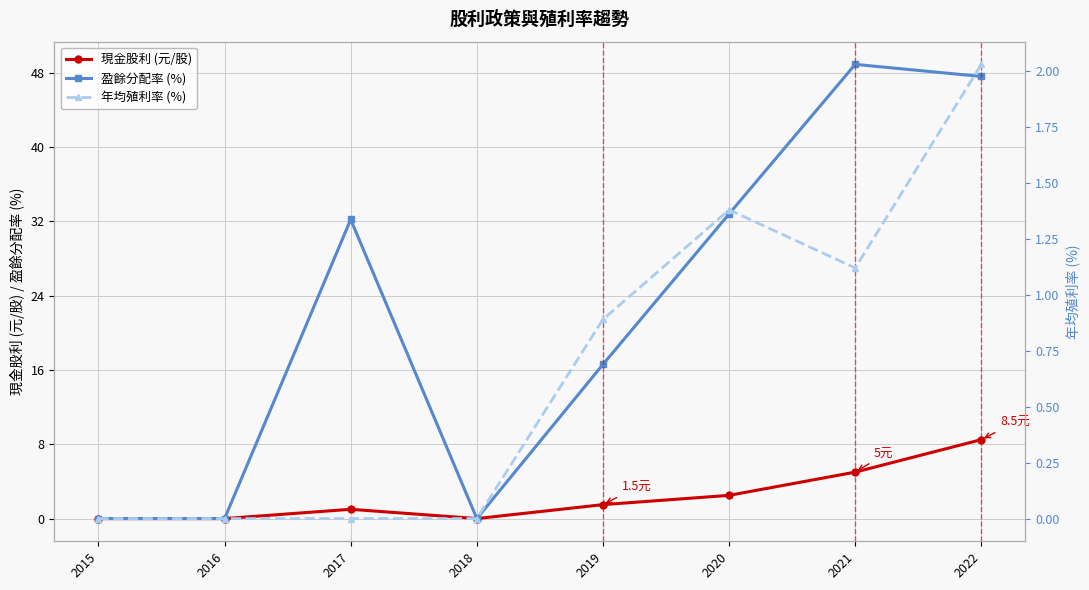

At which label does 現金股利 (元/股) reach its minimum?

2015